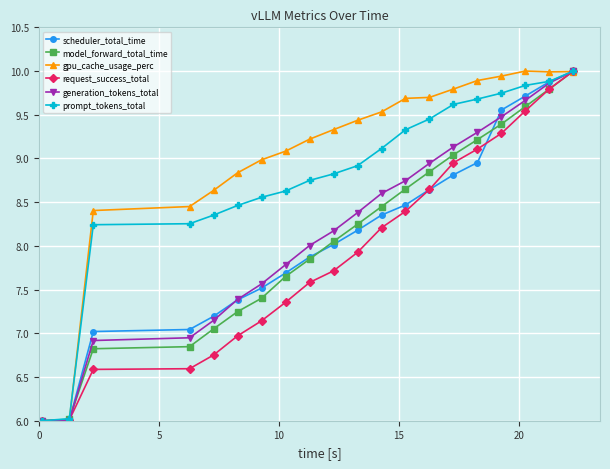

What is the value of the request_success_total point at the 2nd from the left?

6.0